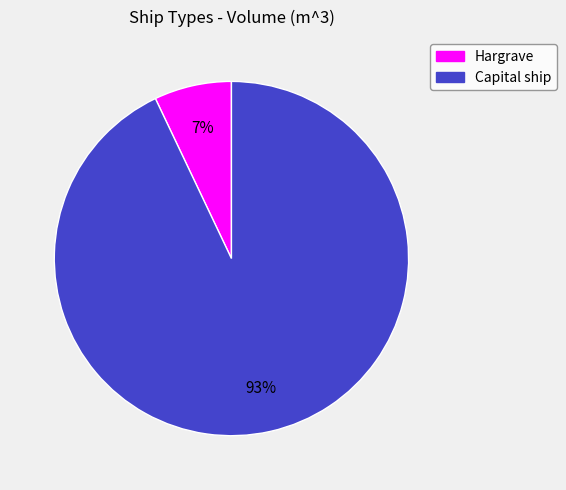

To the nearest percent, what is the average slice percentage?

50%